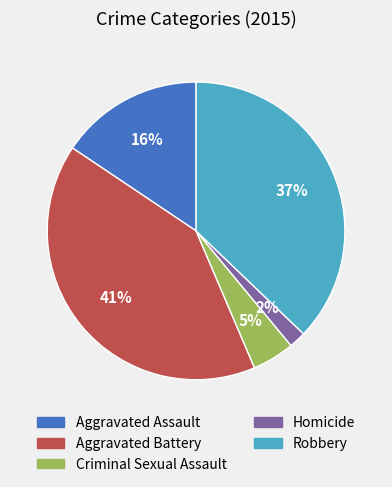

Does any single category account for the majority?

No